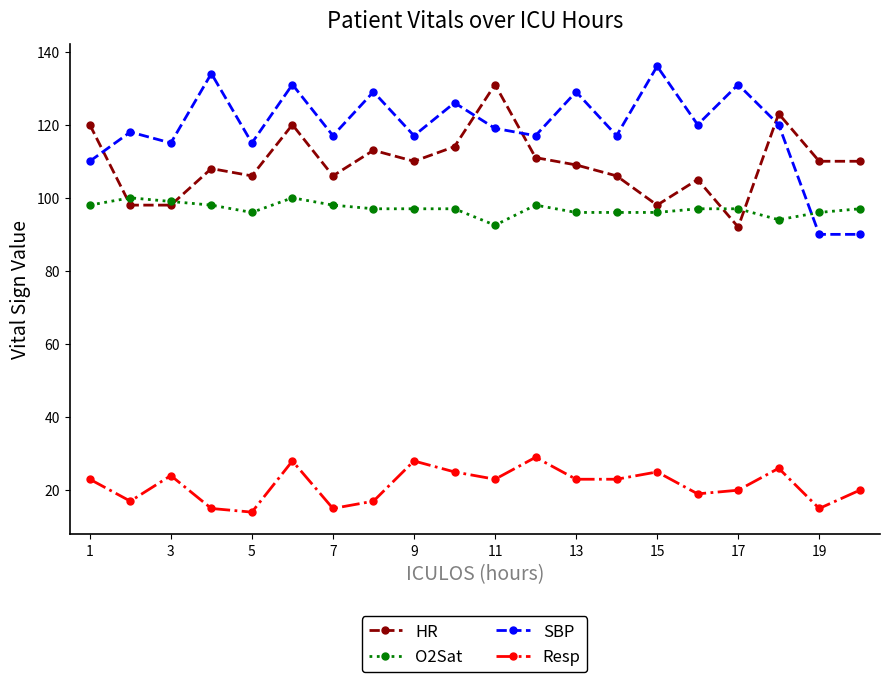

At how many categories does at least one series exceed 87?

20